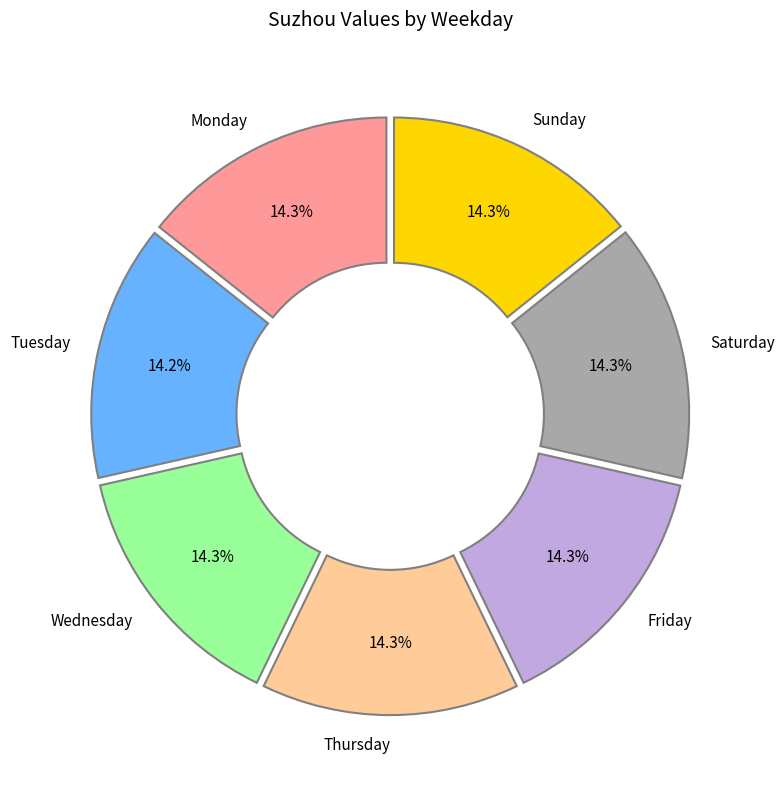

Is Saturday the majority of the pie?

No